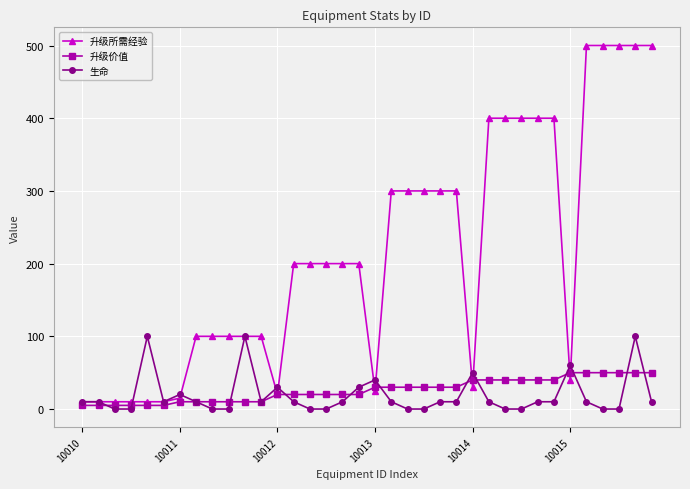

Which series has the widest spread of values?

升级所需经验